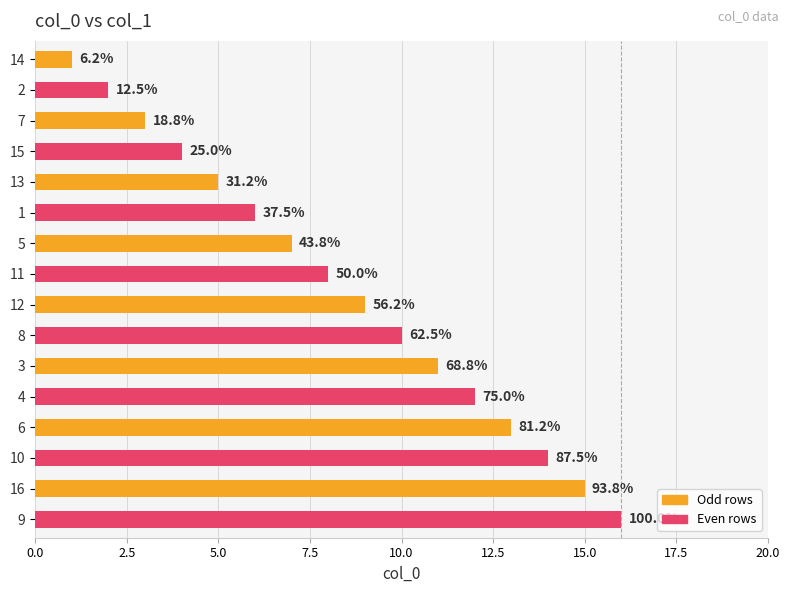

Are the bars horizontal?

Yes